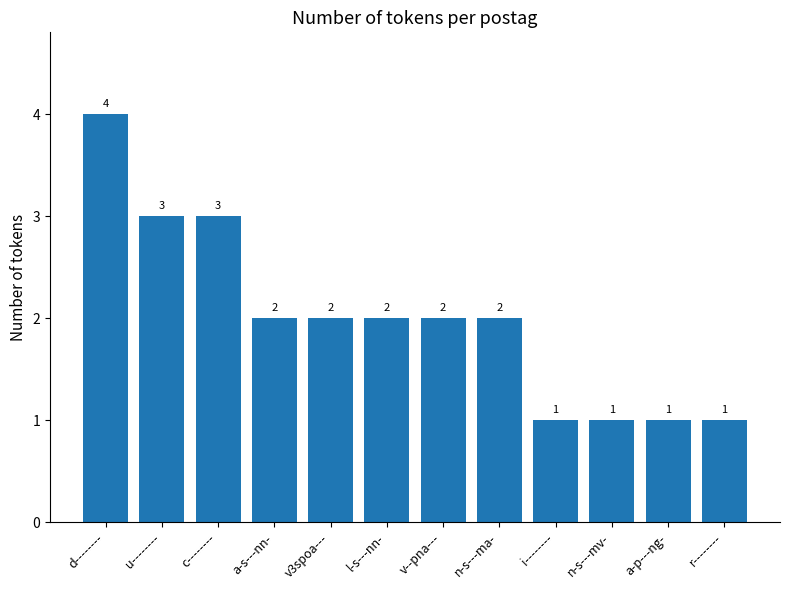

Reading left to right, transcribe all the data shown in this chart.

d--------=4	u--------=3	c--------=3	a-s---nn-=2	v3spoa---=2	l-s---nn-=2	v--pna---=2	n-s---ma-=2	i--------=1	n-s---mv-=1	a-p---ng-=1	r--------=1